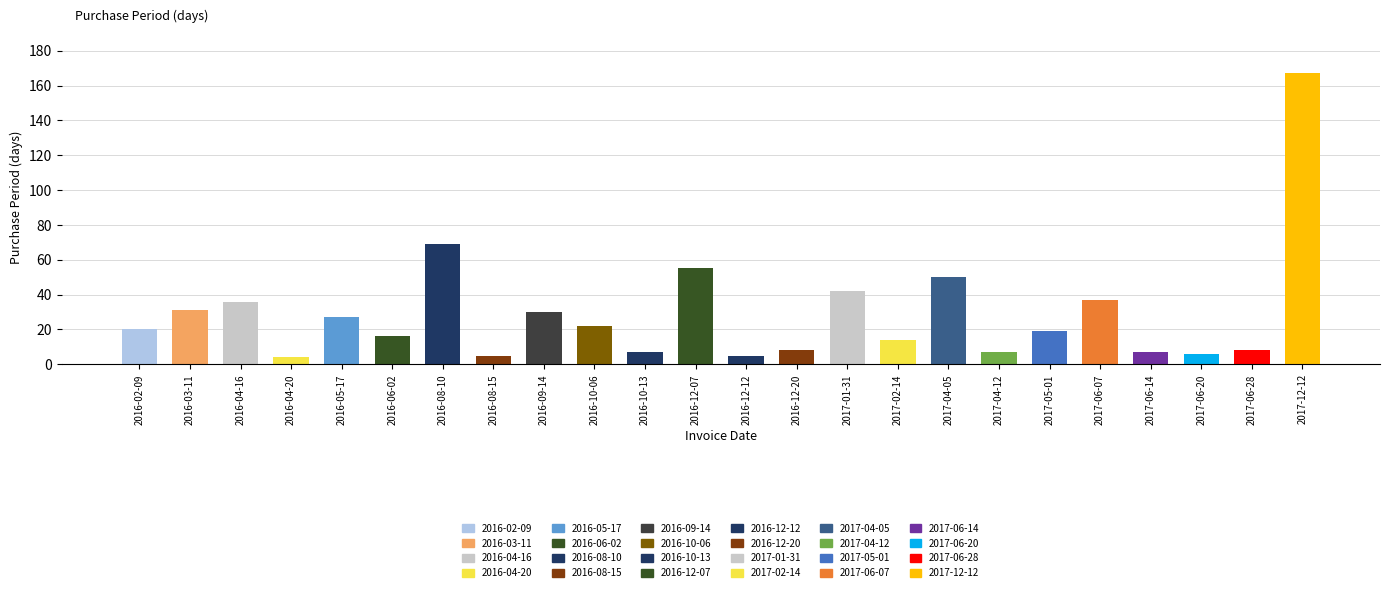

Rank the categories by value from lowest to highest.

2016-04-20, 2016-08-15, 2016-12-12, 2017-06-20, 2016-10-13, 2017-04-12, 2017-06-14, 2016-12-20, 2017-06-28, 2017-02-14, 2016-06-02, 2017-05-01, 2016-02-09, 2016-10-06, 2016-05-17, 2016-09-14, 2016-03-11, 2016-04-16, 2017-06-07, 2017-01-31, 2017-04-05, 2016-12-07, 2016-08-10, 2017-12-12